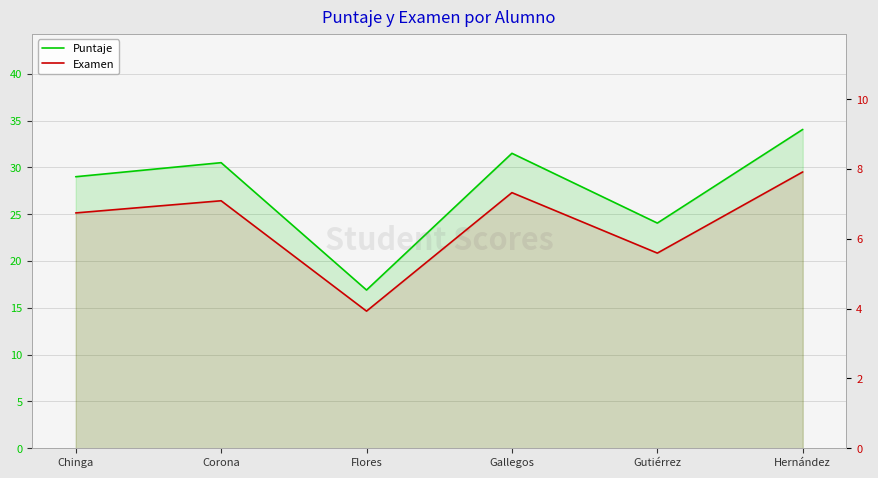

Is it true that Puntaje equals 15.4 at Hernández?

False